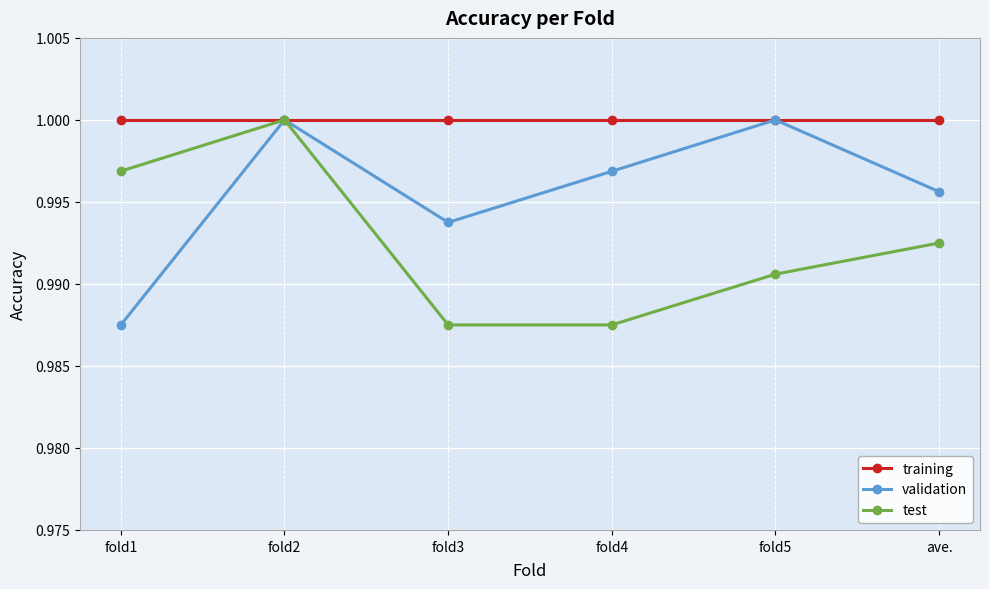

Is it true that validation equals 0.5 at fold2?

False